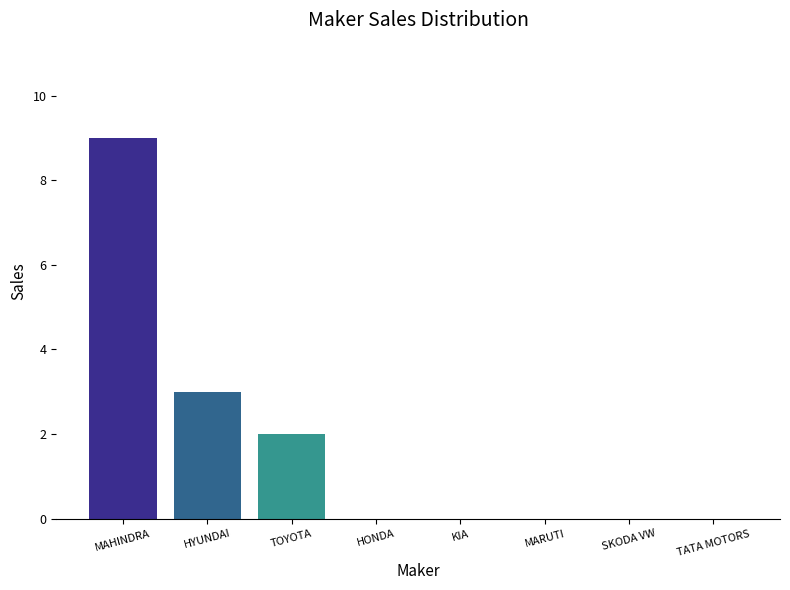

The chart shows a value of 0 at KIA. True or false?

True